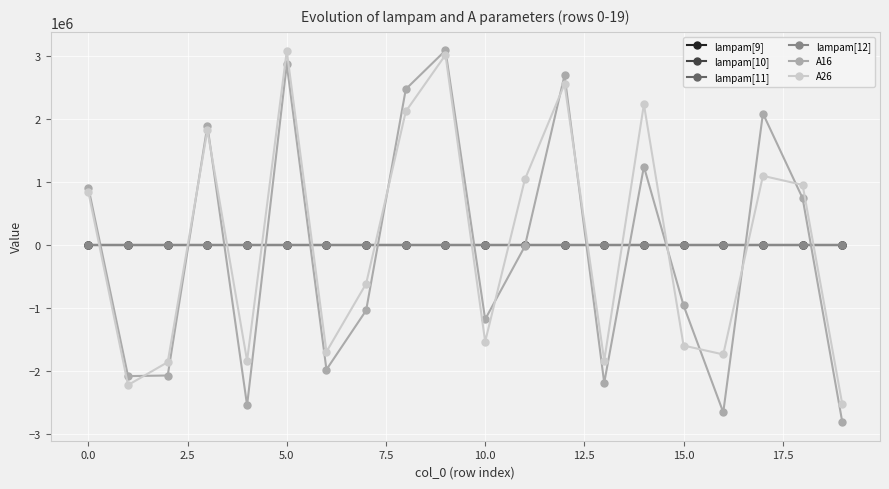

How many data points in lampam[12] are less than 0?

11